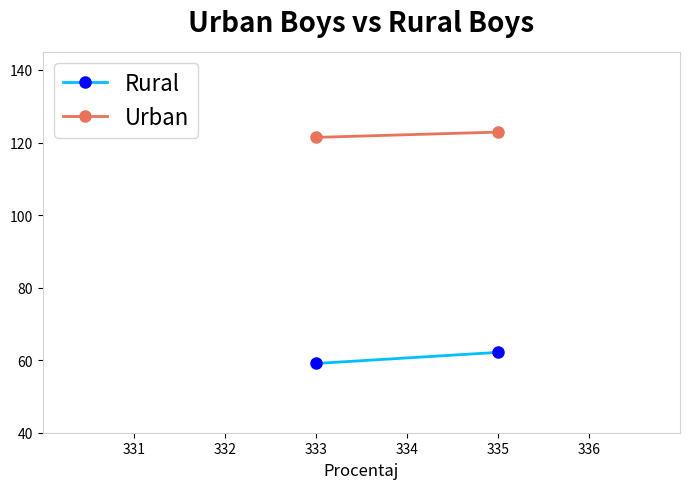

What are all the series names shown in the legend?

Rural, Urban